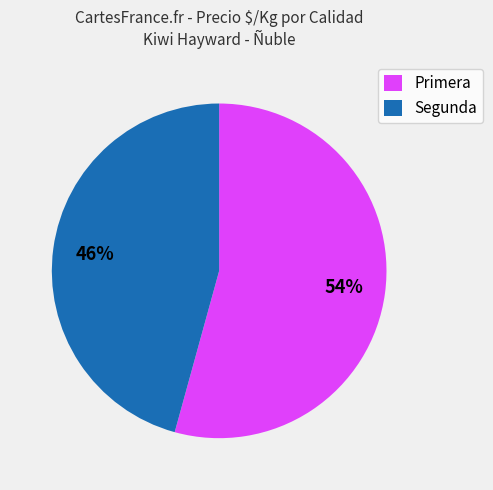

Count the number of slices in the pie.

2